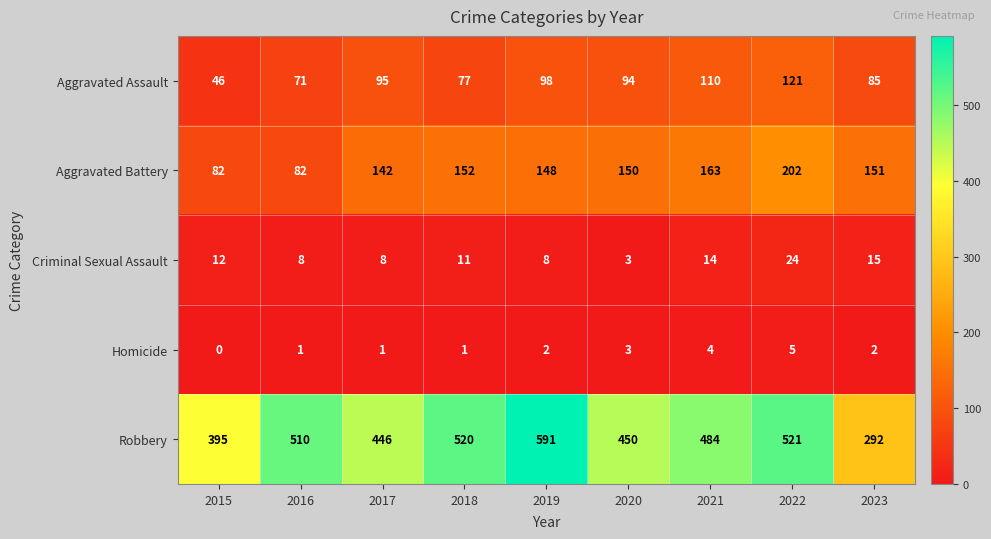

At how many categories does at least one series exceed 430?

7